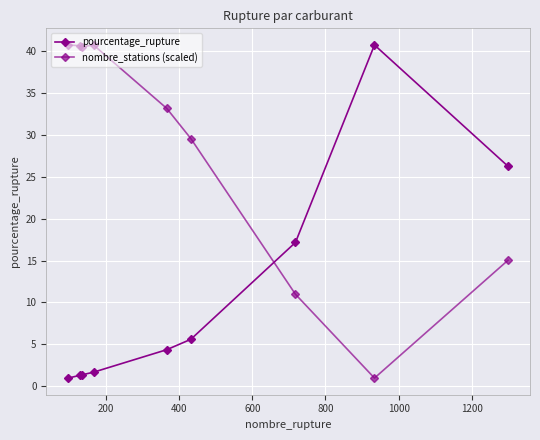

How many values in the nombre_stations (scaled) series are below 33?

4